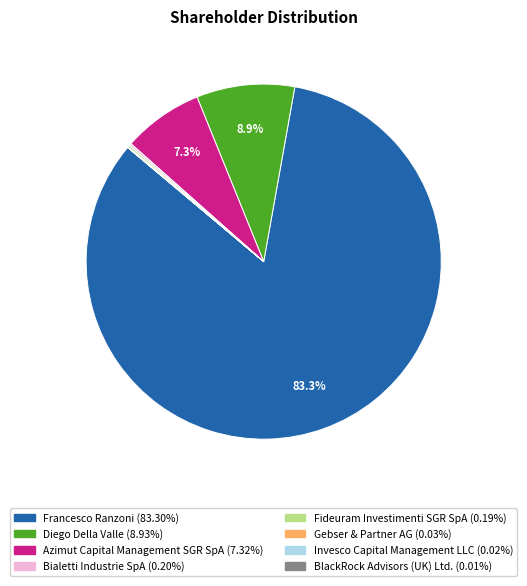

Combined, do Azimut Capital Management SGR SpA and Diego Della Valle account for over 50%?

No